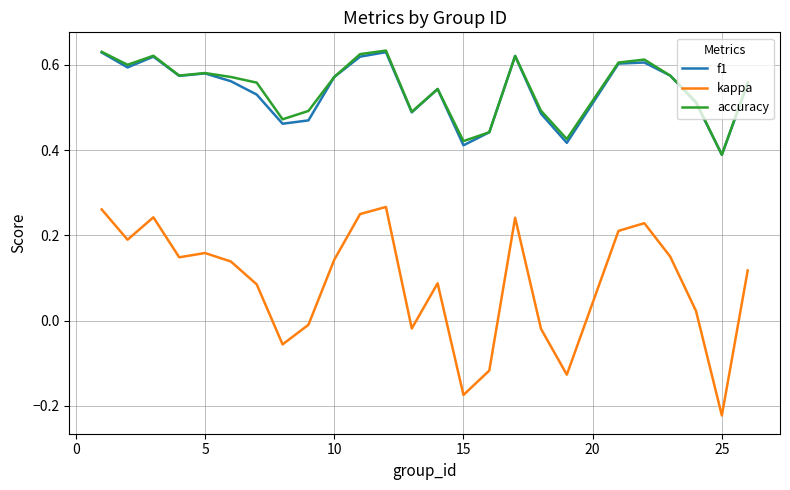

True or false: kappa and accuracy intersect in this chart.

False